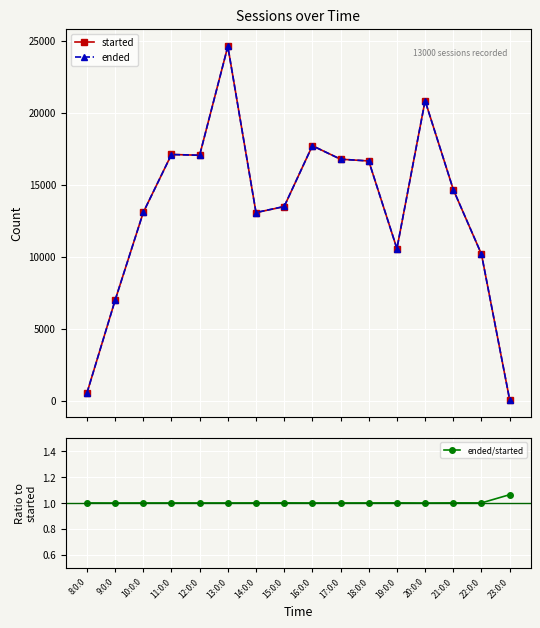

Which series changed the most between 9:0:0 and 16:0:0?

ended